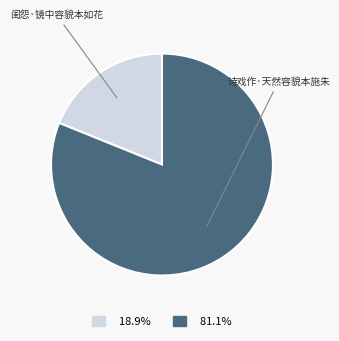

True or false: 诗戏作·天然容貌本施朱 accounts for 91% of the total.

False